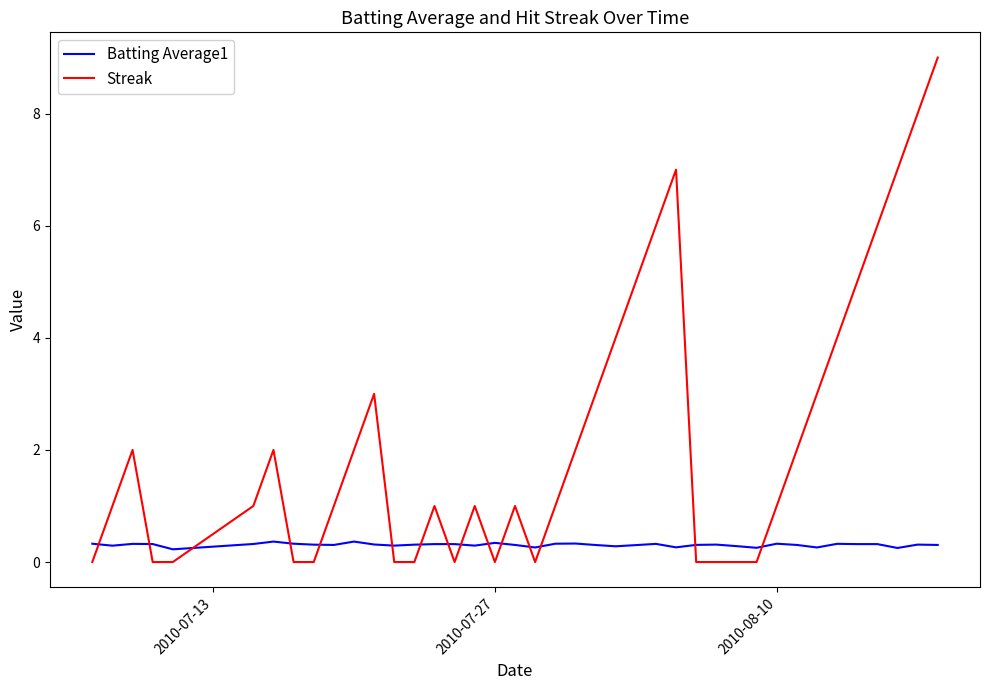

Which series has the largest total across all categories?

Streak